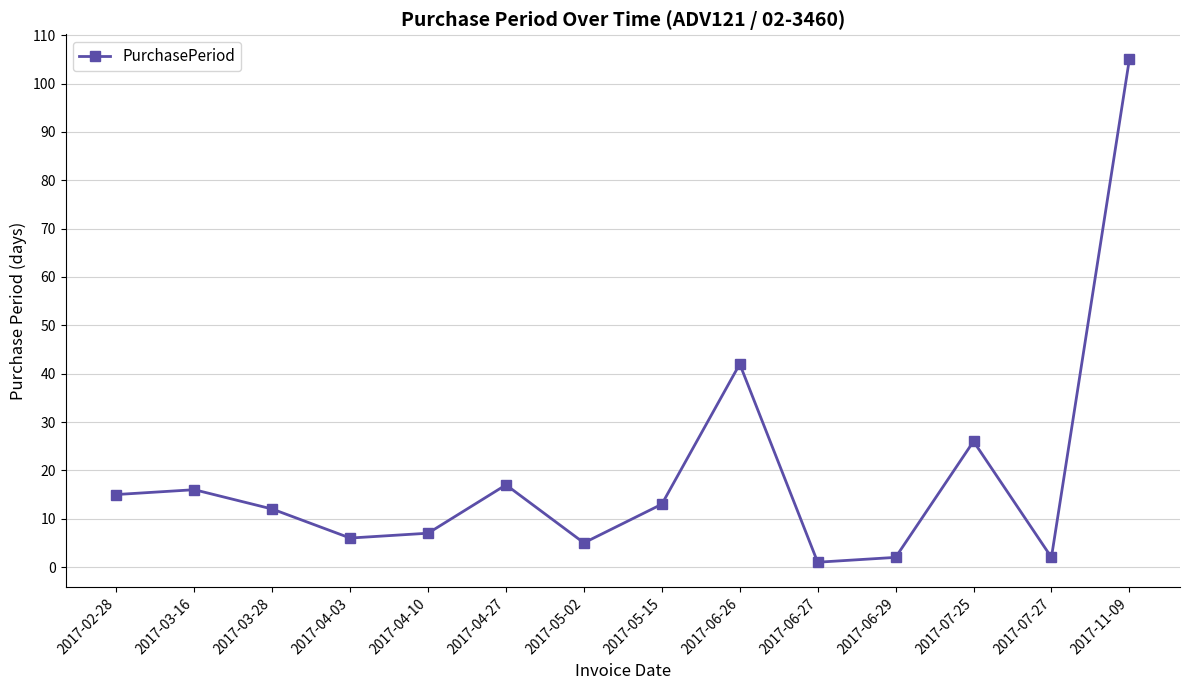

Reading right to left, transcribe all the data shown in this chart.

105	2	26	2	1	42	13	5	17	7	6	12	16	15